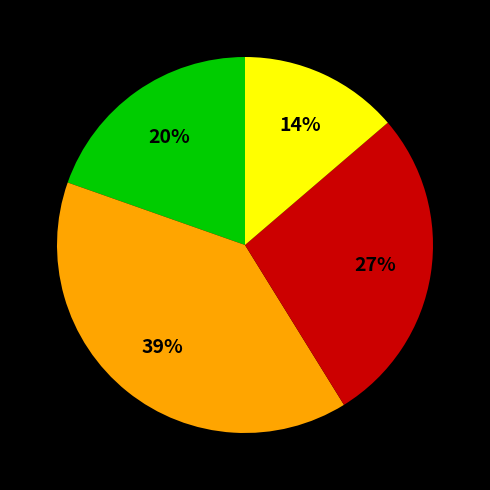

To the nearest percent, what is the difference between the largest and smallest slice percentages?

25%